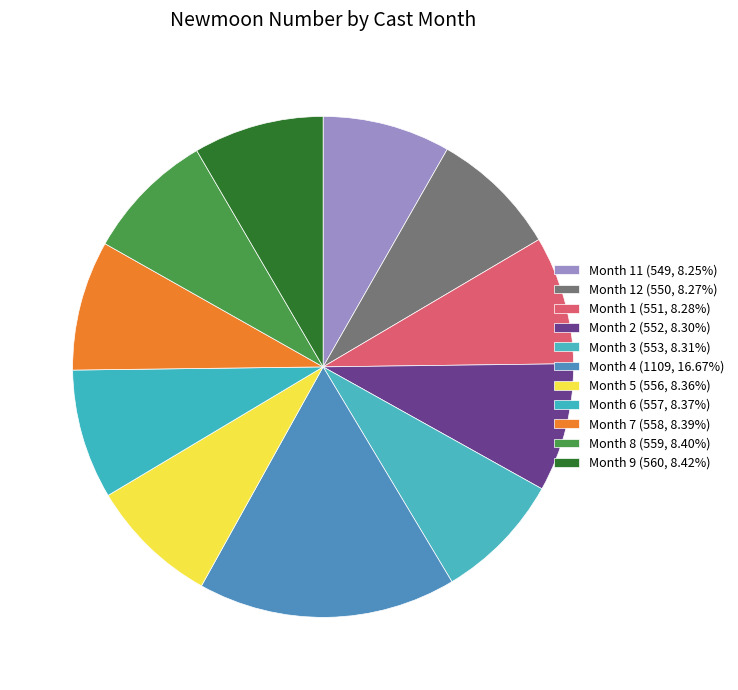

How many slices are in this pie chart?

11